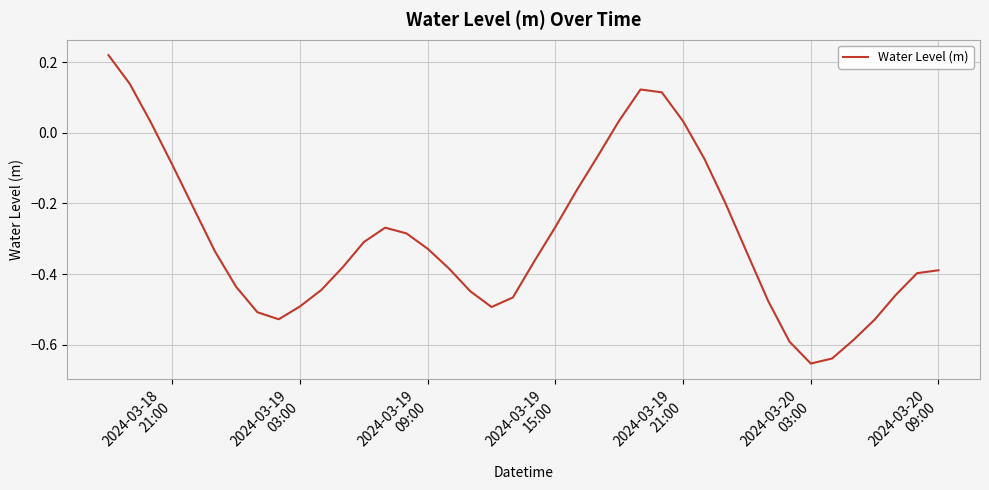

What is the difference between the maximum and minimum values?

0.9